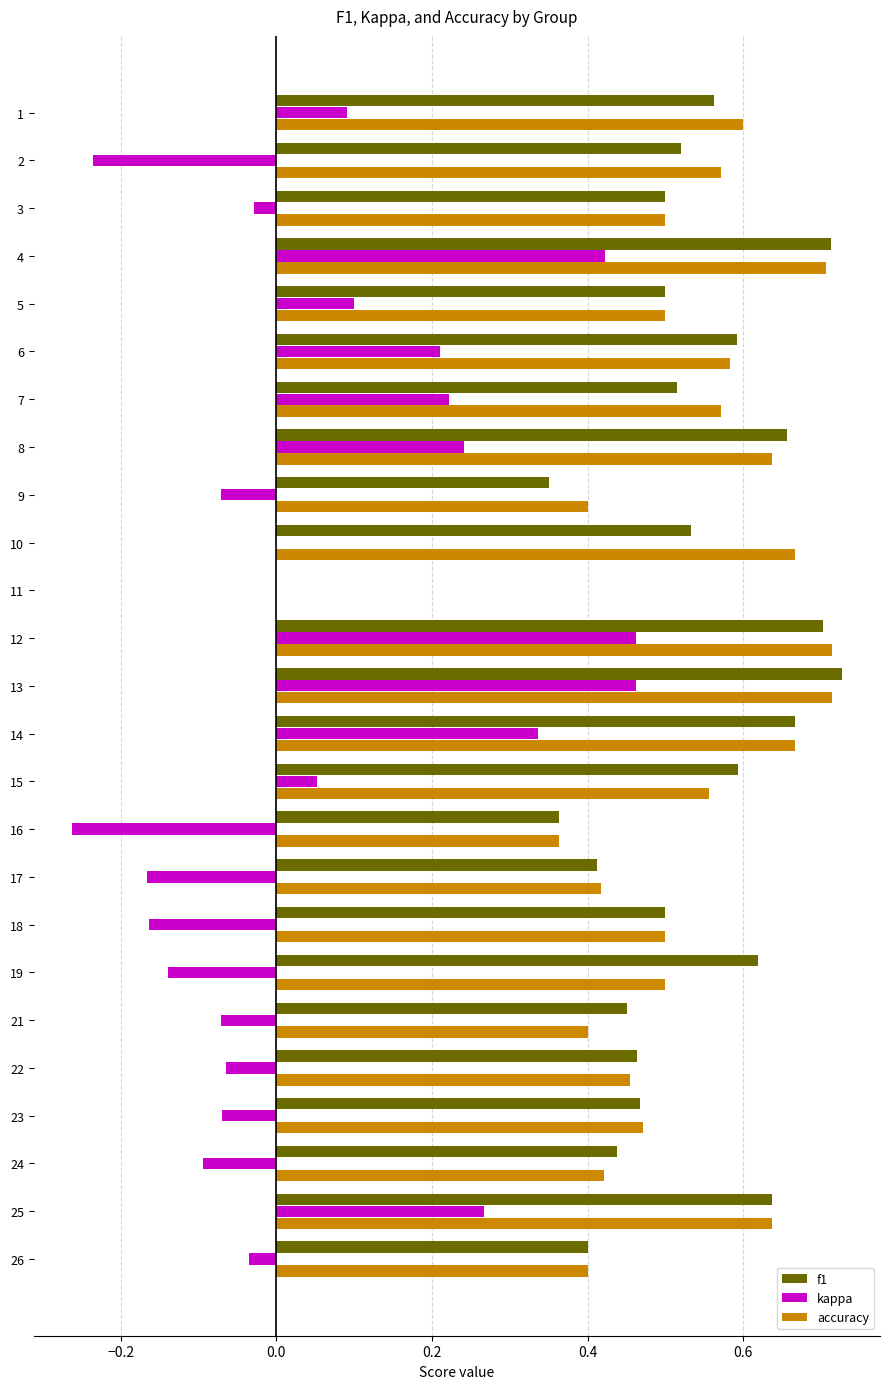

What is the sum of all accuracy values?

12.9